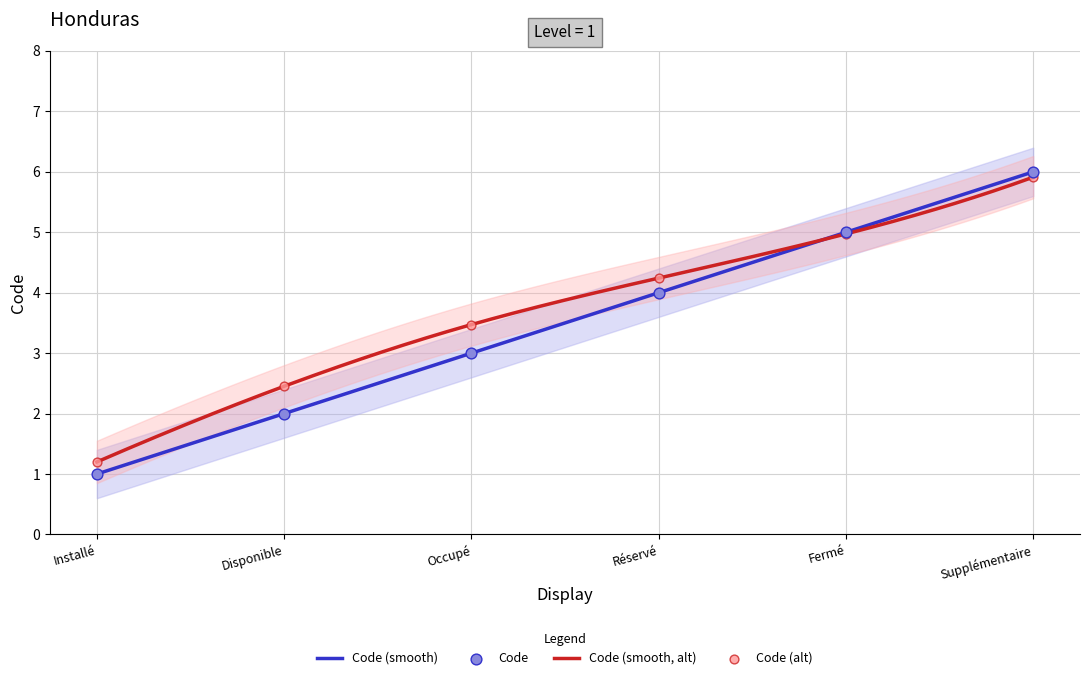

What is the change in value from Occupé to Fermé?

+2